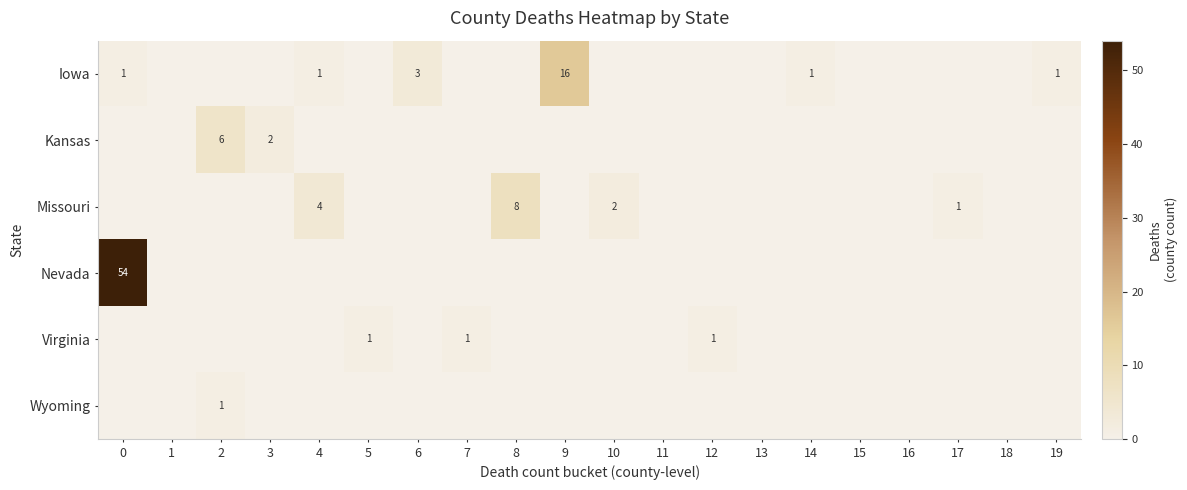

Which series has the widest spread of values?

Nevada